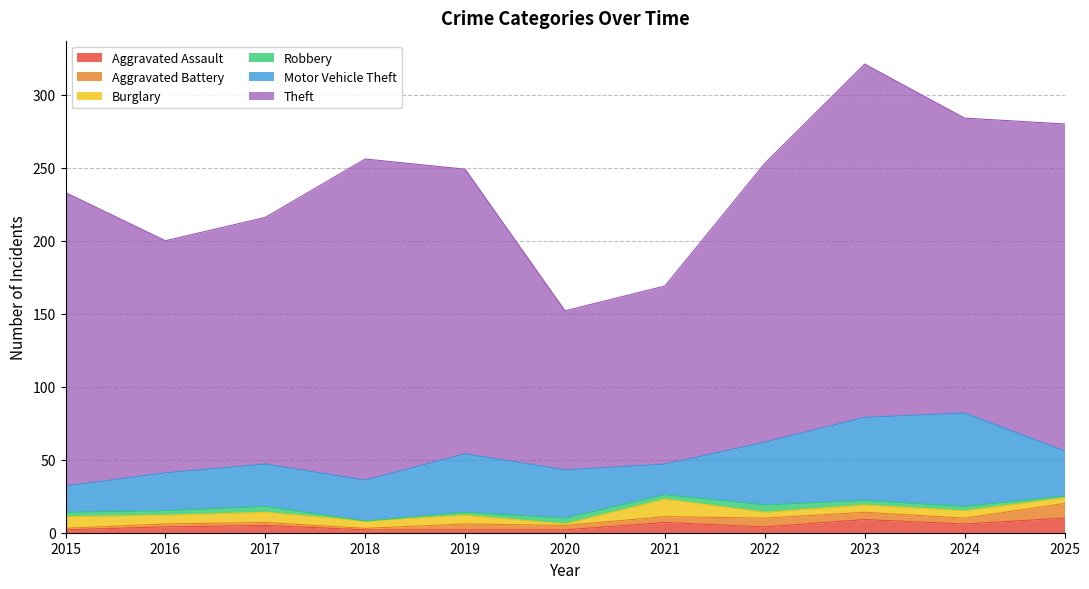

The Aggravated Assault series shows 2 at 2019. True or false?

True